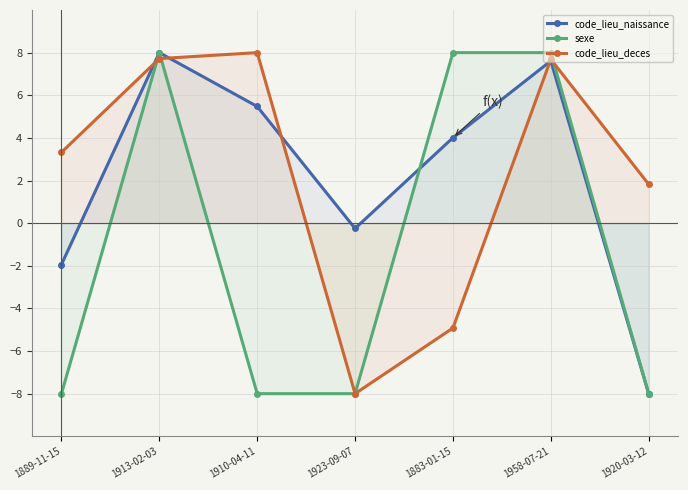

Reading left to right, extract all data points from this chart.

code_lieu_naissance: -1.9	8.0	5.5	-0.2	4.0	7.6	-8.0
sexe: -8.0	8.0	-8.0	-8.0	8.0	8.0	-8.0
code_lieu_deces: 3.3	7.7	8.0	-8.0	-4.9	7.7	1.8